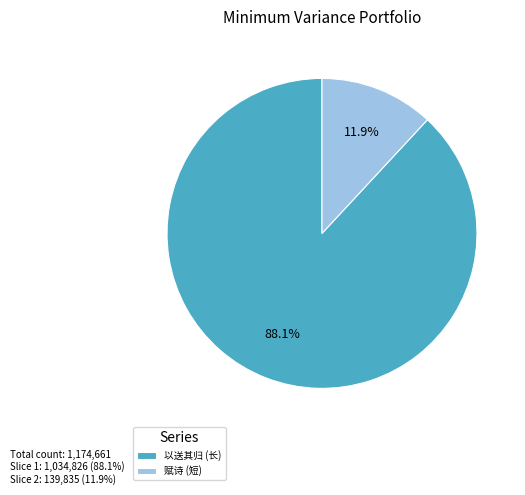

To the nearest percent, what is the difference between the largest and smallest slice percentages?

76%